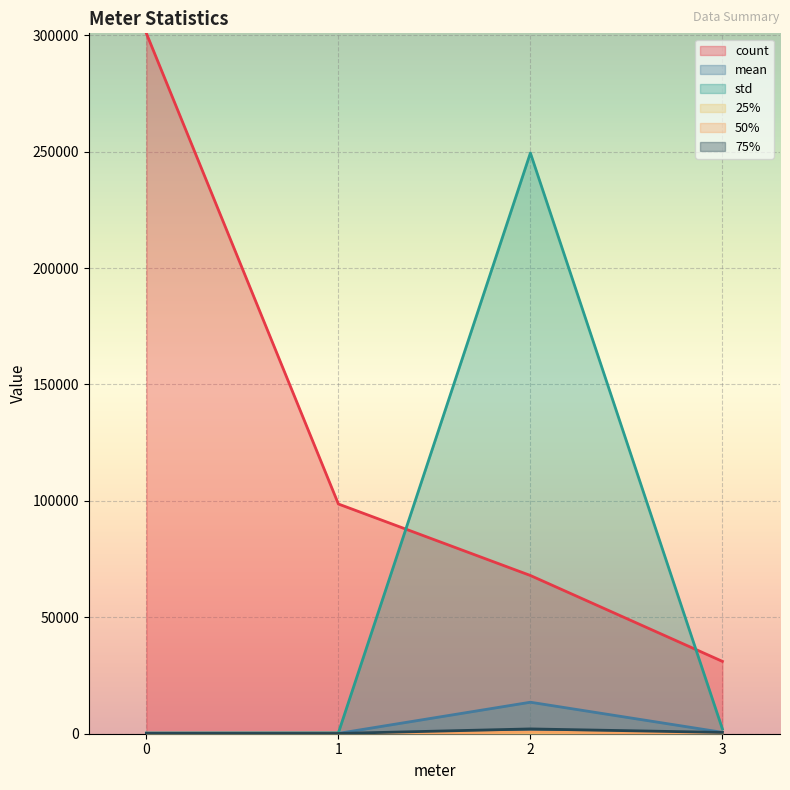

What is the greatest value displayed?

300817.0